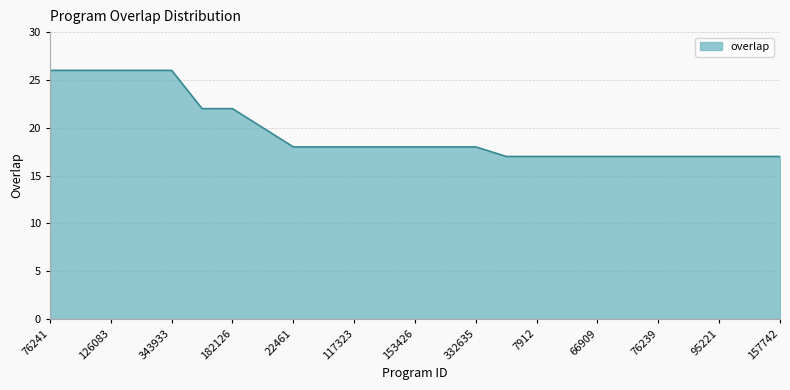

How many lines are shown in the chart?

1